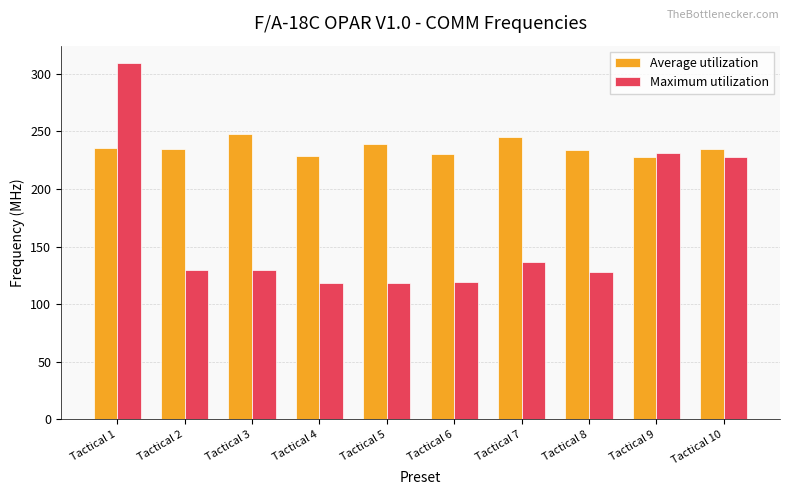

Between Tactical 1 and Tactical 3, which series saw the biggest shift?

Maximum utilization